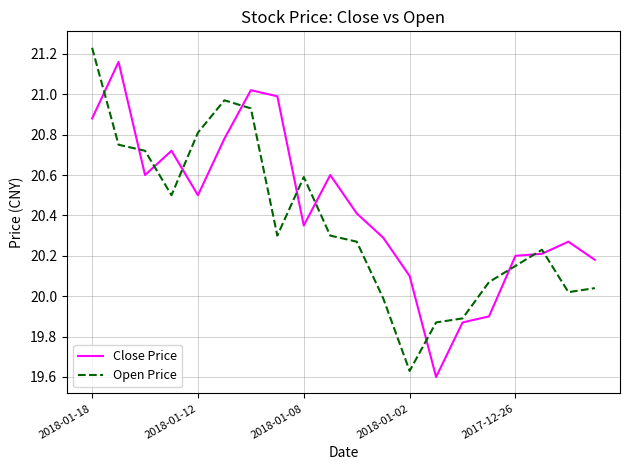

Which series has the largest range (max minus min)?

Open Price